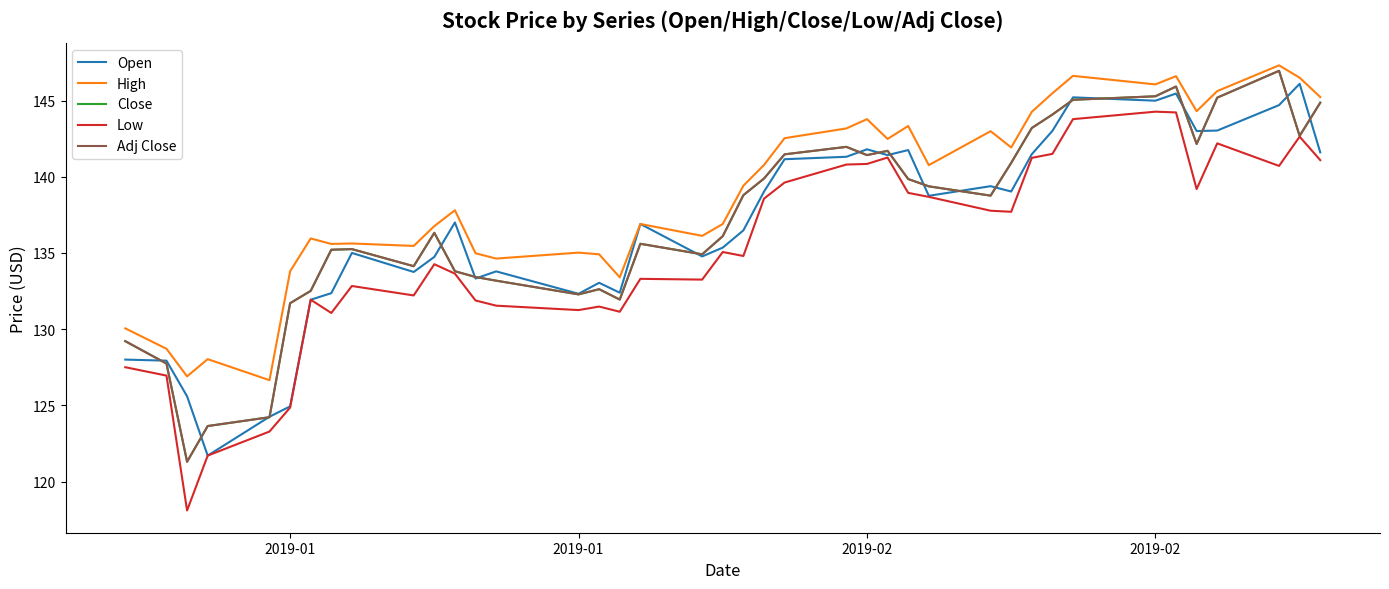

Is this an area chart (filled region under the line)?

No